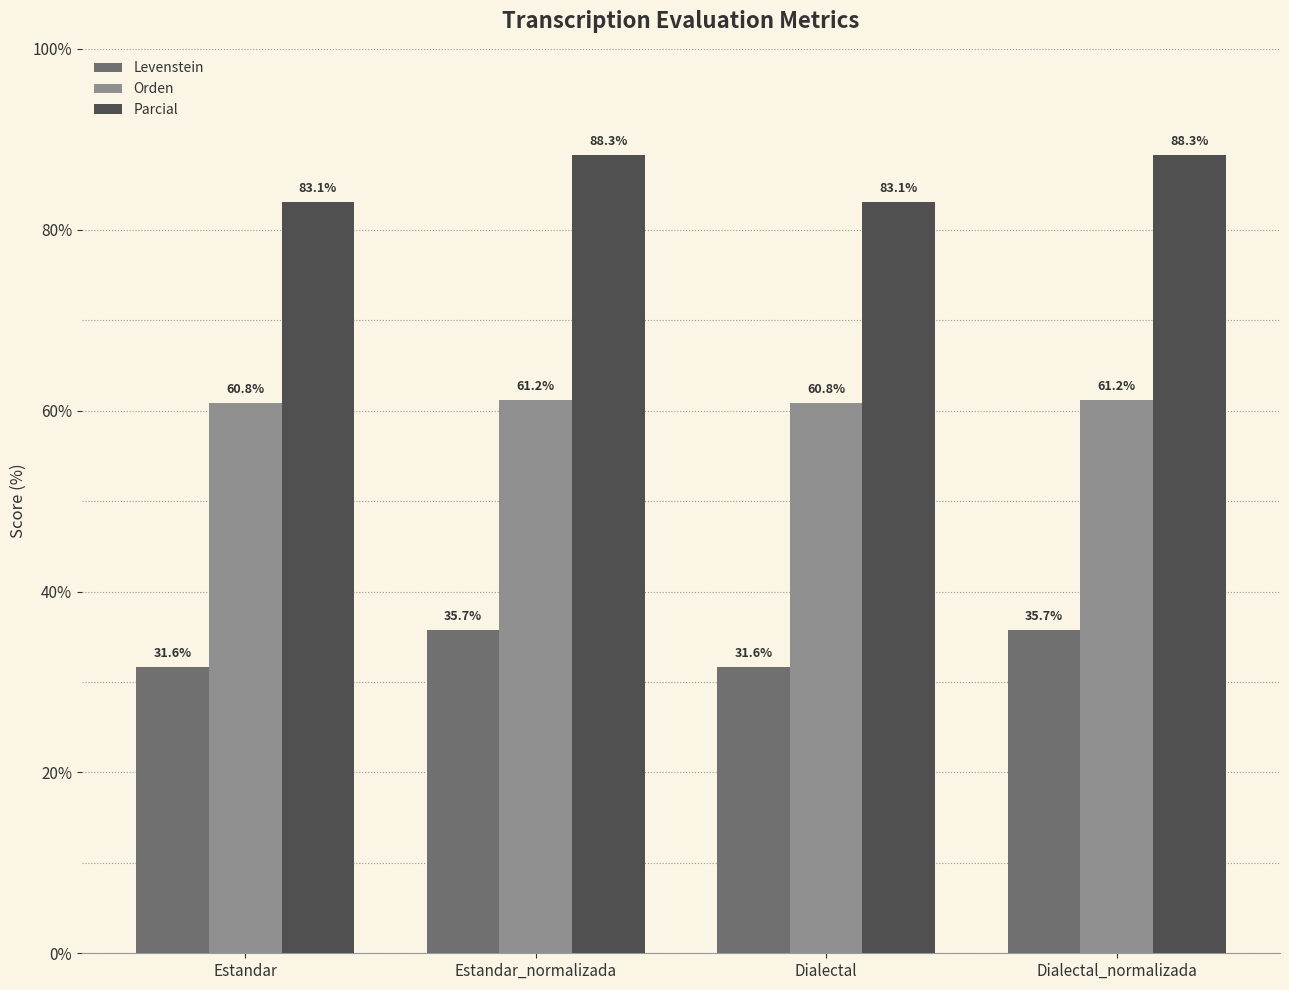

Which series has the largest total across all categories?

Parcial